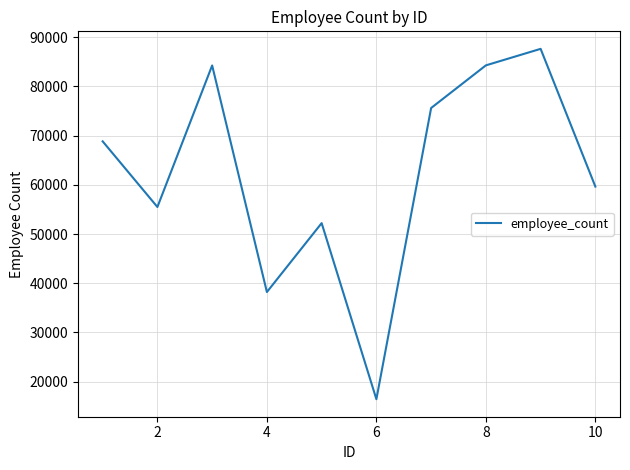

What is the difference between the maximum and minimum values?

71177